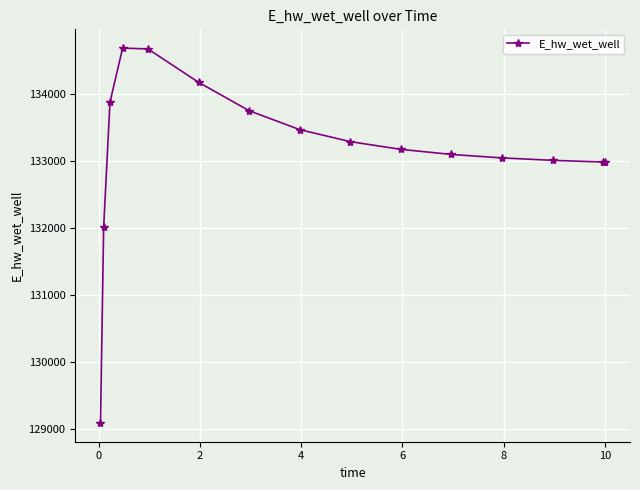

How many lines are shown in the chart?

1